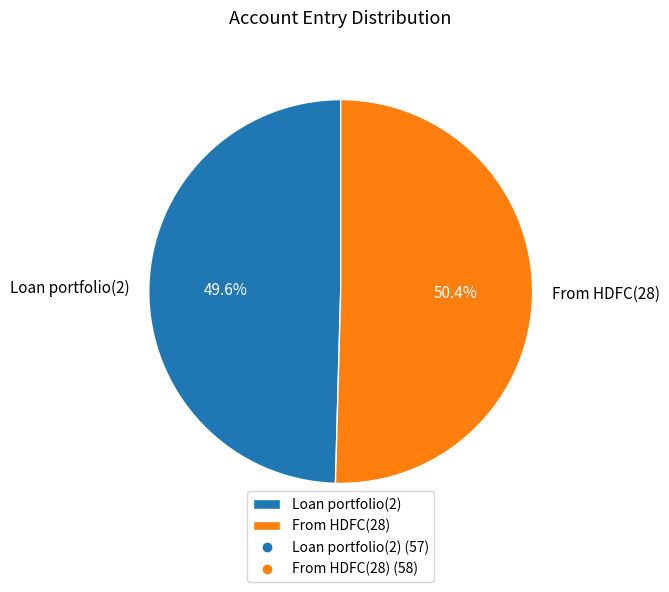

Is it true that Loan portfolio(2) is 50% of the pie?

True